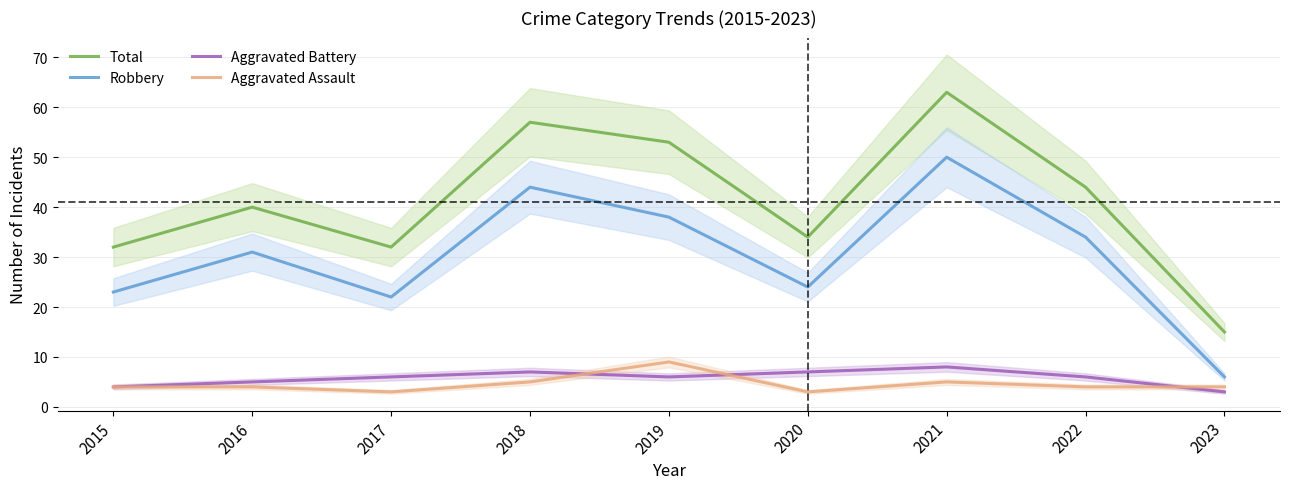

Where is the first local minimum for Aggravated Battery?

2019